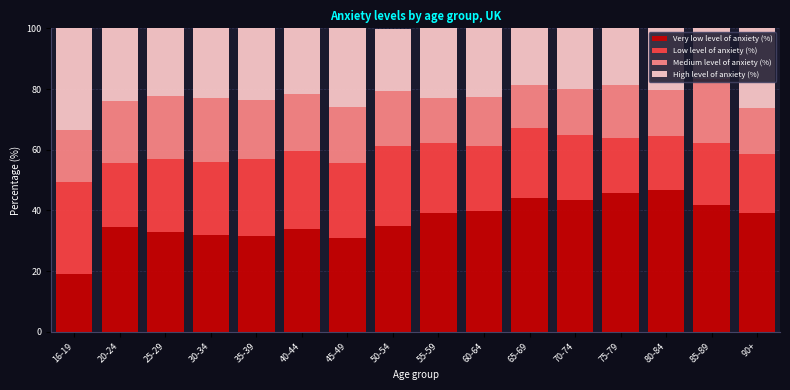

What is the maximum value for Very low level of anxiety (%)?

46.8